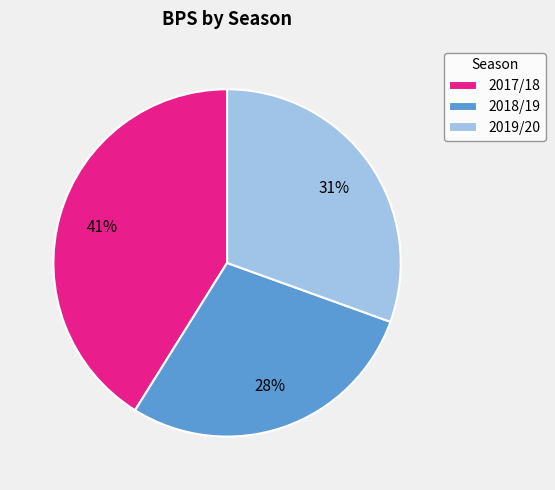

What is the largest slice in the pie chart?

2017/18